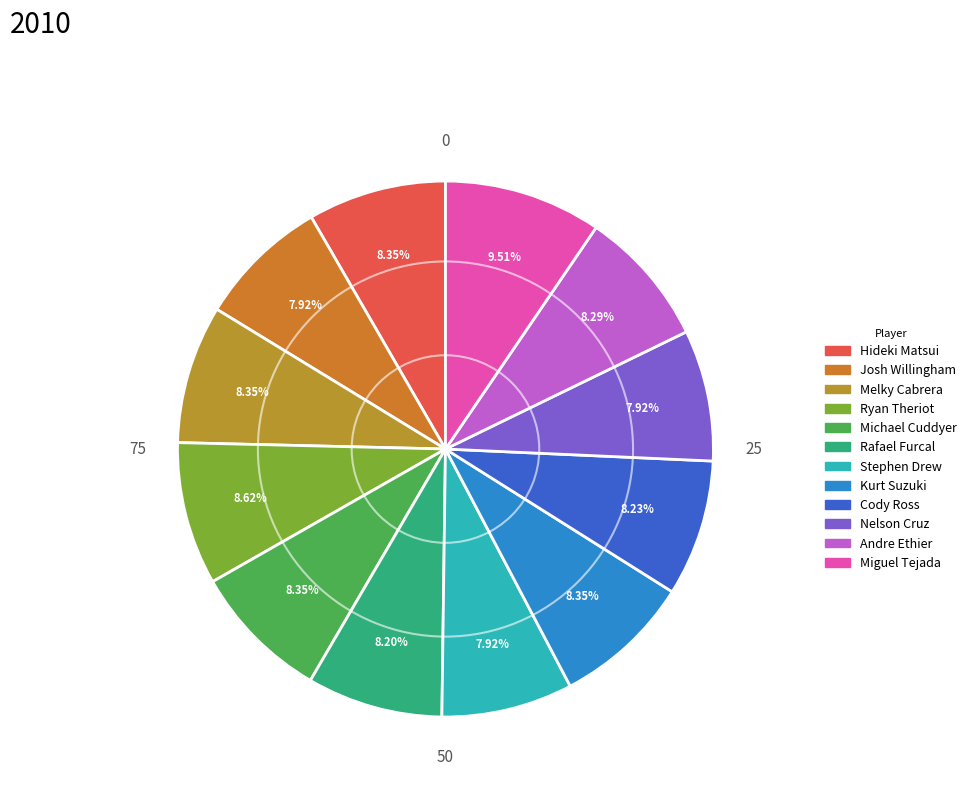

Which slice is the largest?

Miguel Tejada